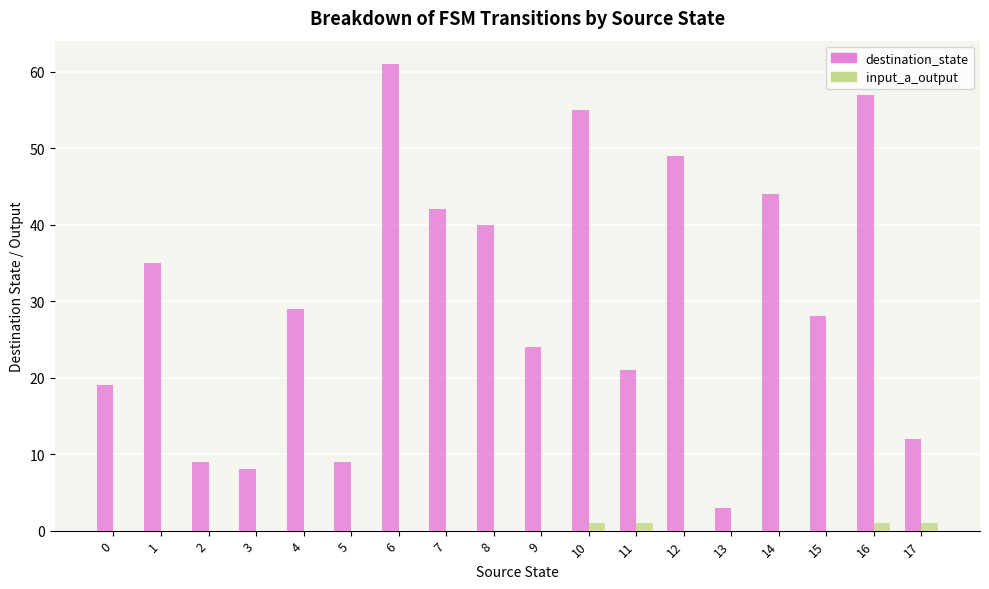

True or false: destination_state has a value of 9 at 5.

True